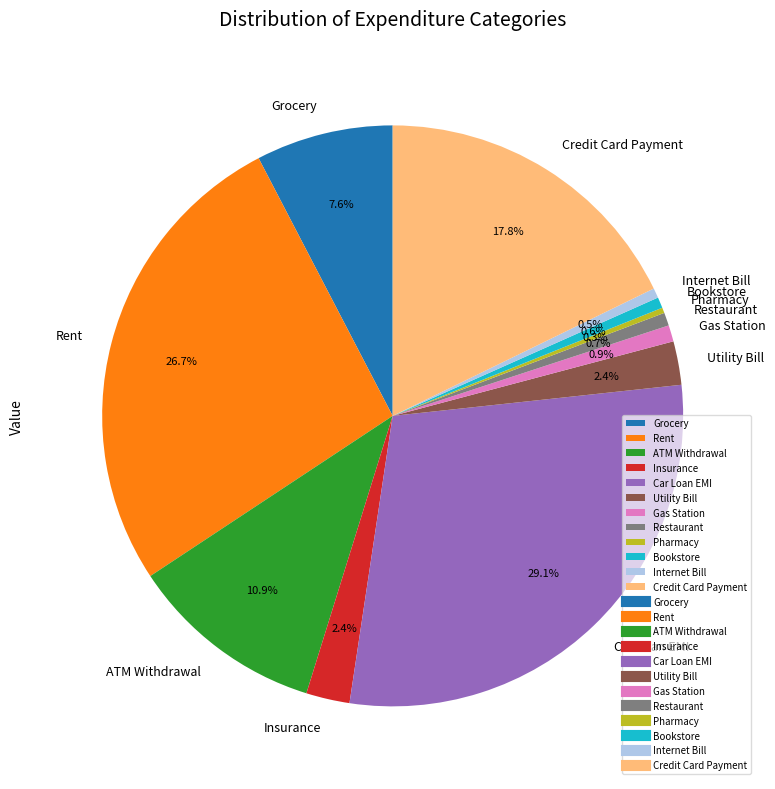

Which has a higher value, Grocery or Gas Station?

Grocery